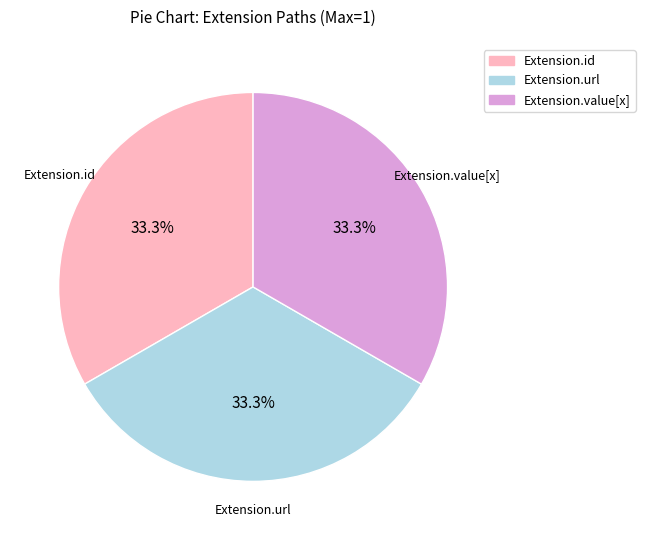

Does Extension.url account for over 50% of the chart?

No